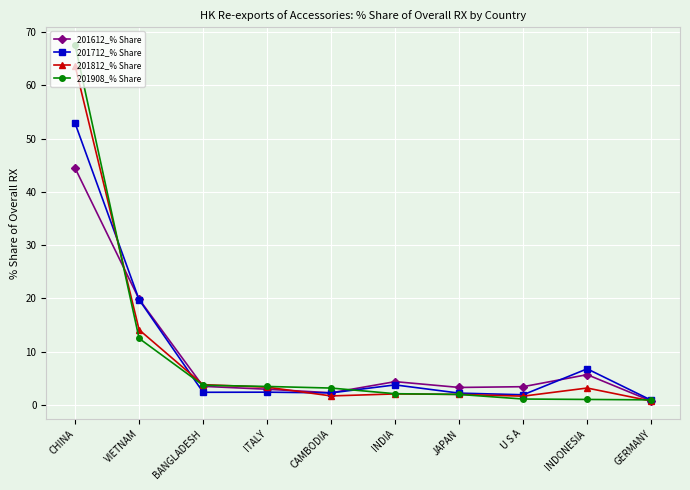

The 201612_% Share series shows 60.7 at CHINA. True or false?

False